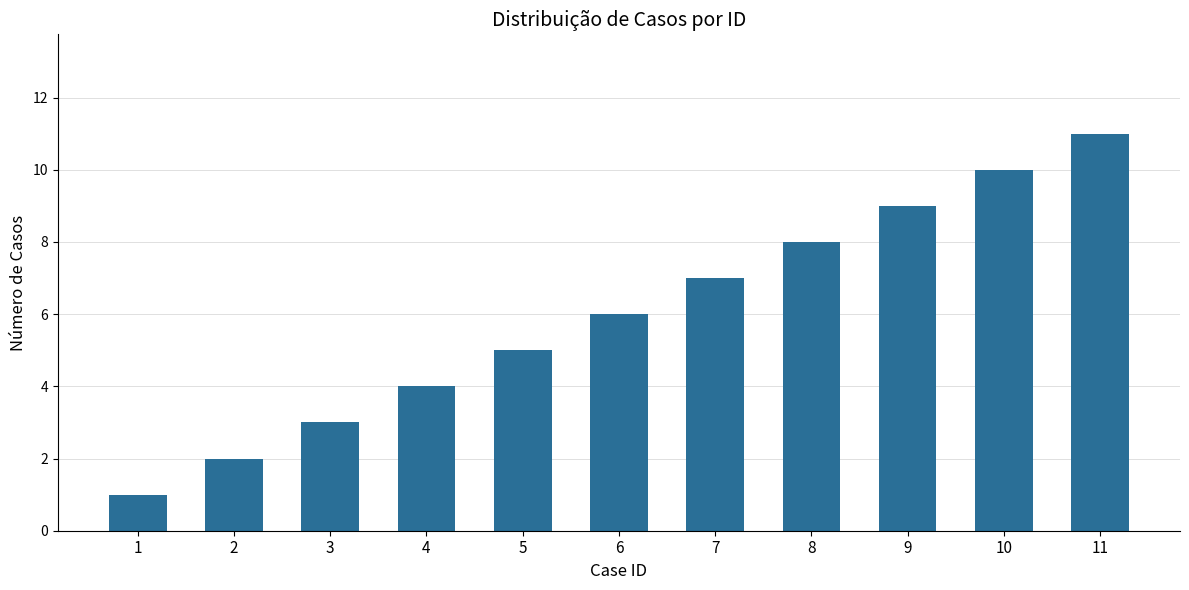

What is the average value?

6